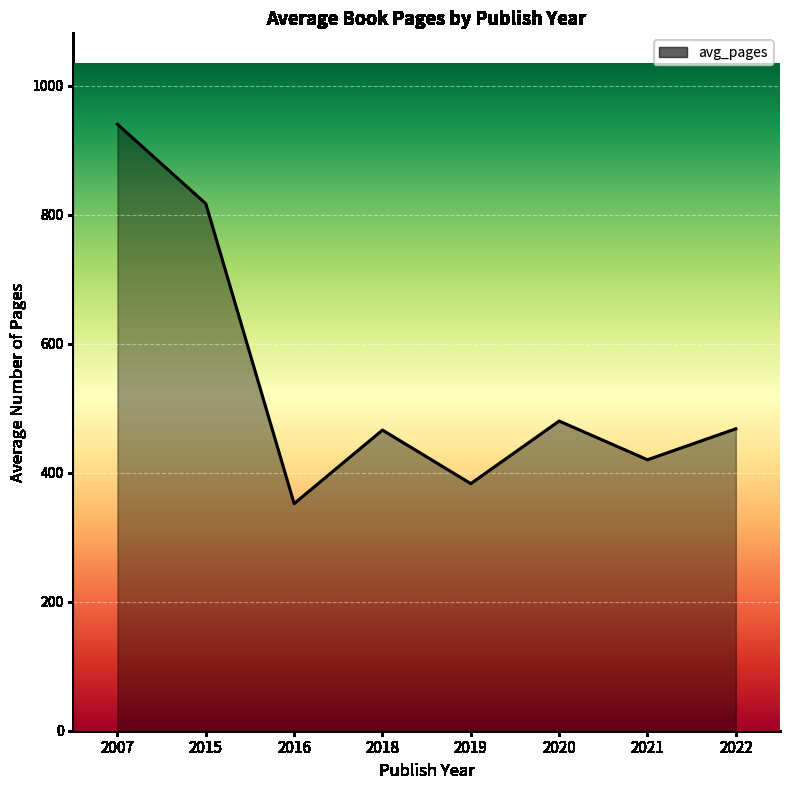

Where is the first local maximum?

2018